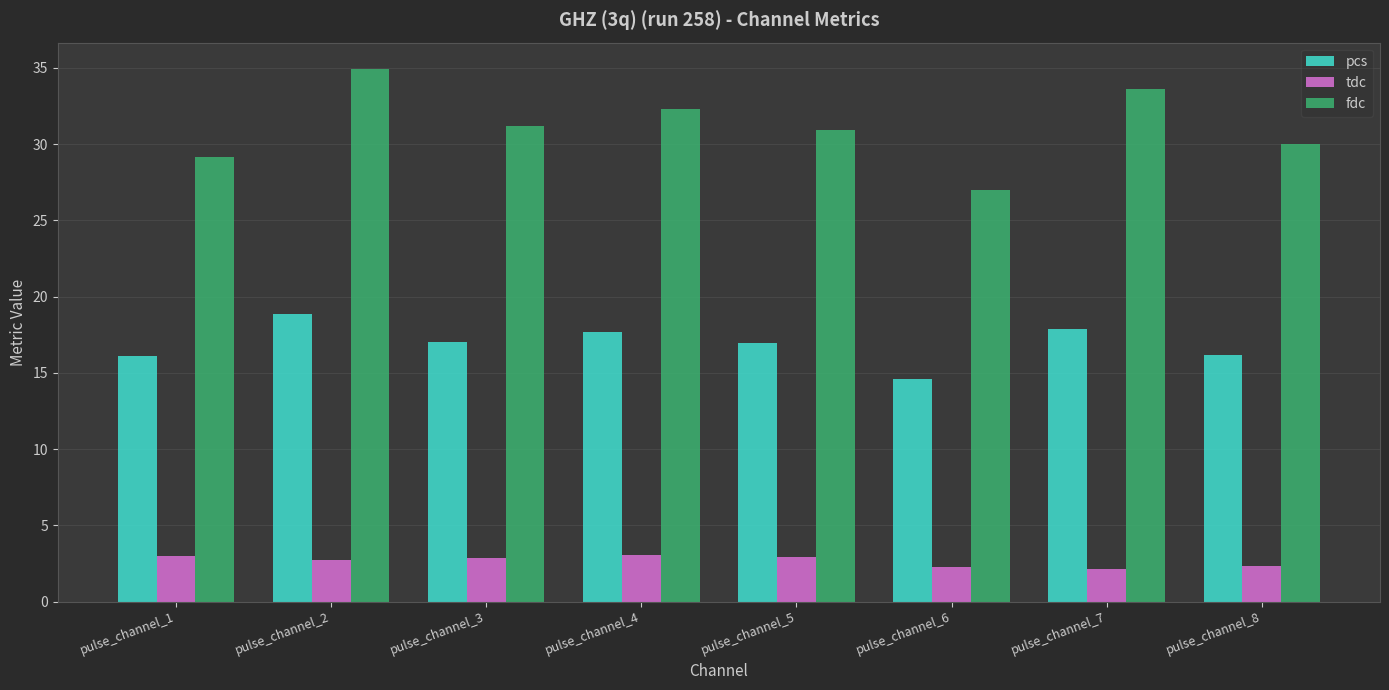

What is the value of the pcs bar at the 2nd from the left?

18.8